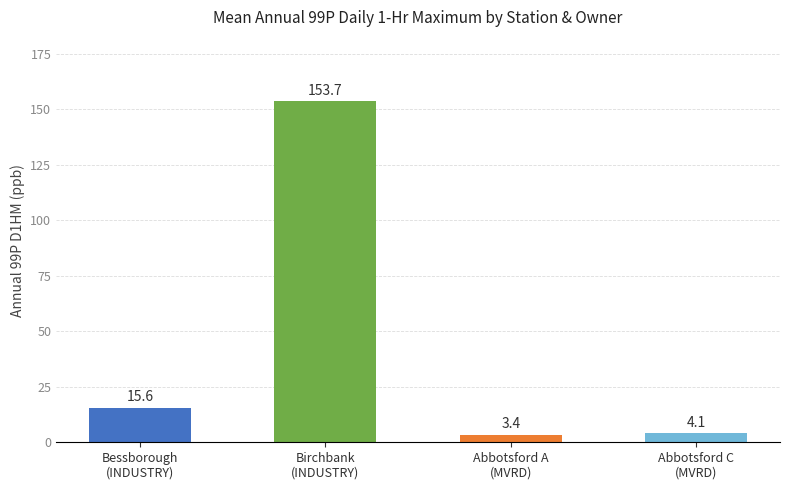

At which label is the value closest to 78?

Bessborough
(INDUSTRY)